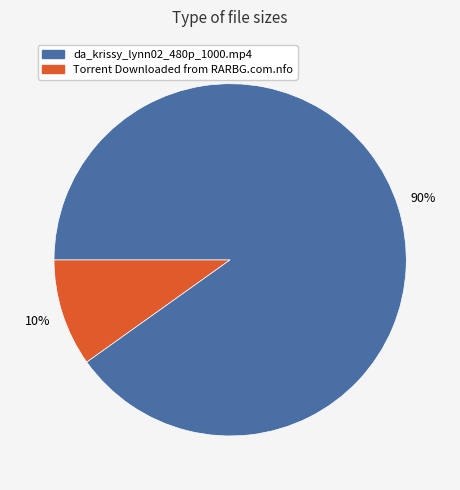

How many slices are in this pie chart?

2